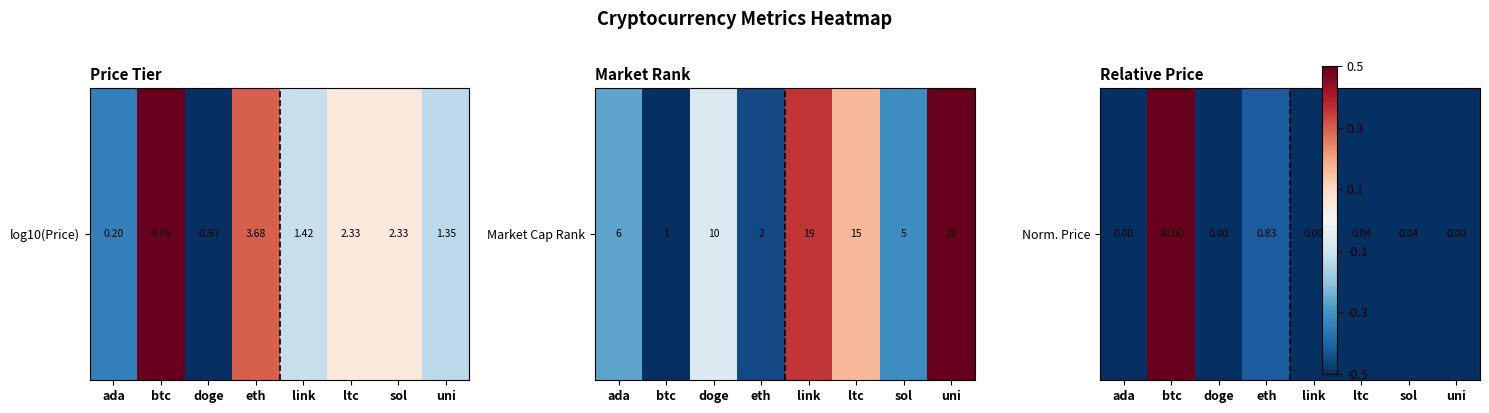

Read the value at link.

-0.5